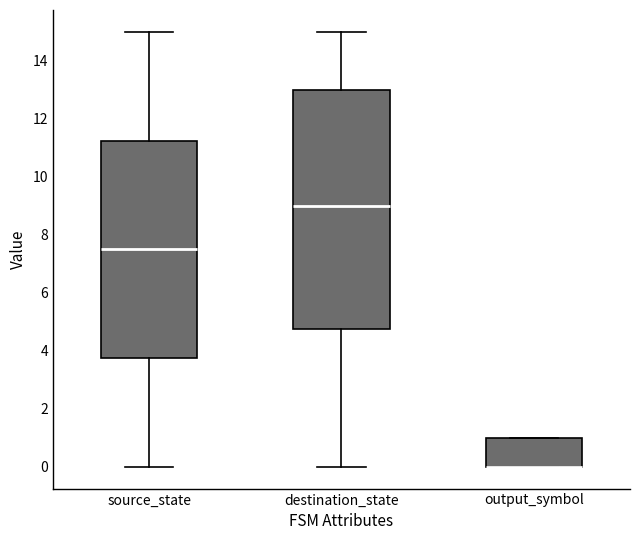

Comparing the boxes themselves (not the whiskers), which one is the tallest?

destination_state